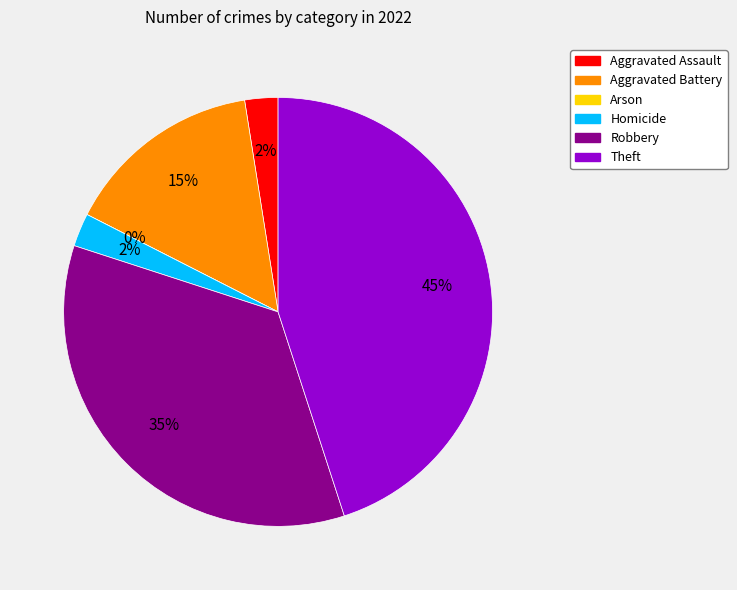

Does Theft represent more than half of the total?

No